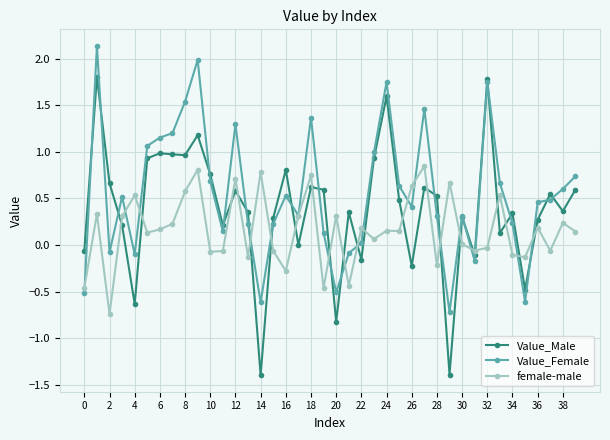

Which series has the widest spread of values?

Value_Male